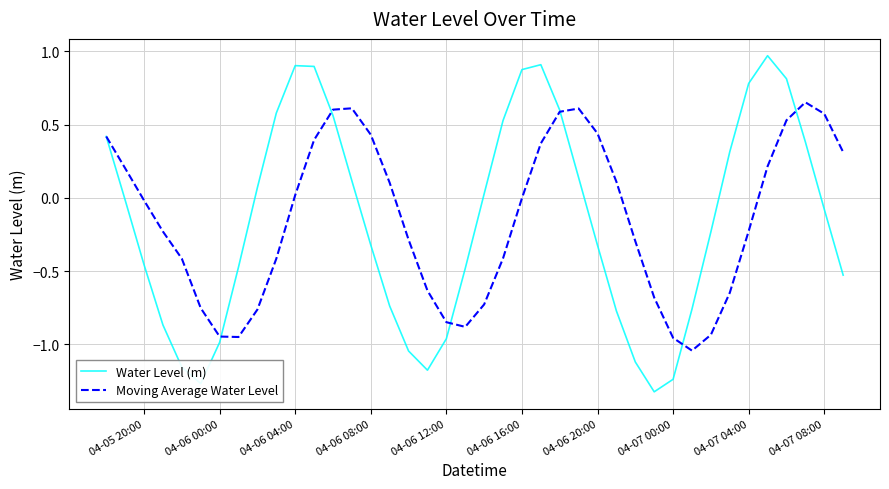

Rank the series by their maximum value, from lowest to highest.

Moving Average Water Level, Water Level (m)